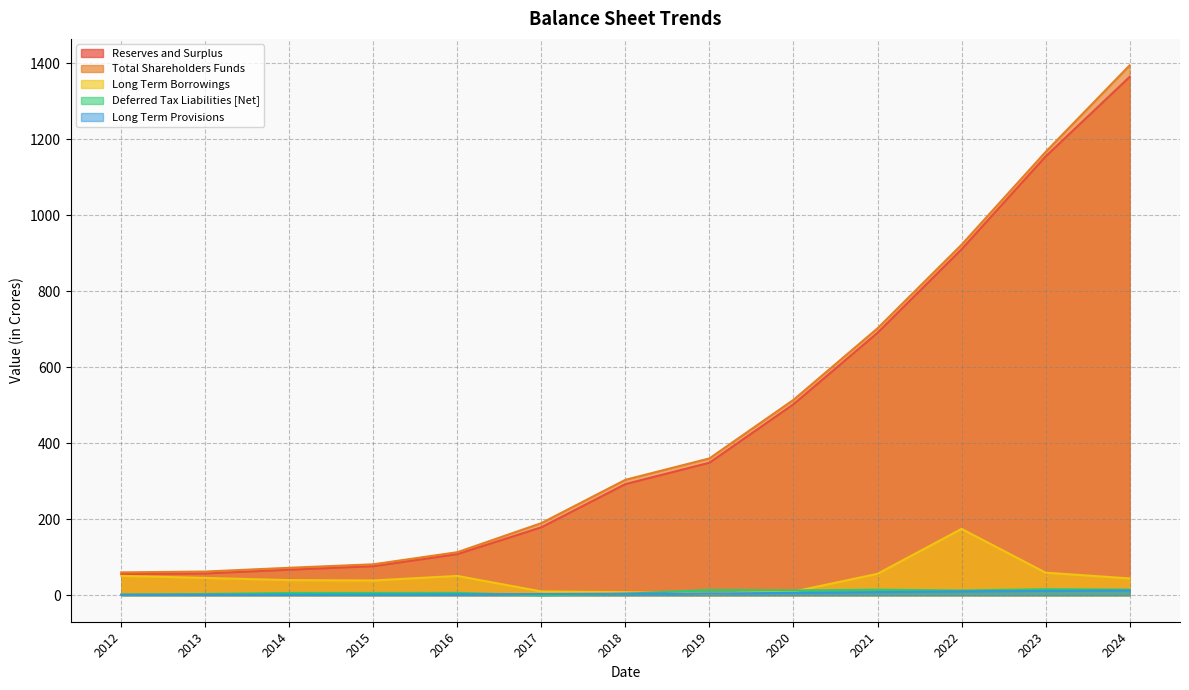

True or false: Total Shareholders Funds and Deferred Tax Liabilities [Net] cross at least once.

False